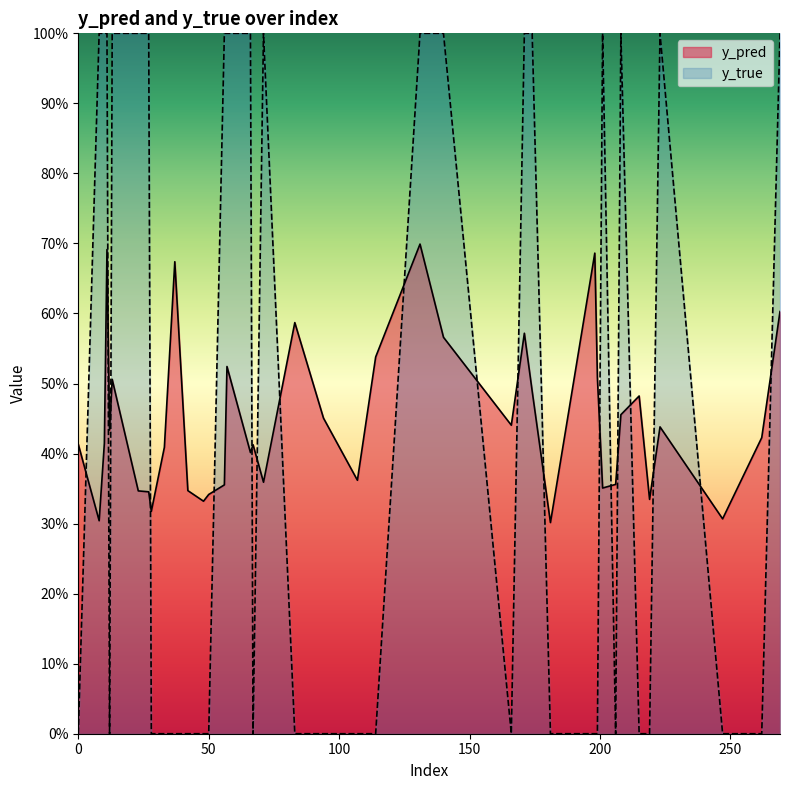

Which series has the widest spread of values?

y_true